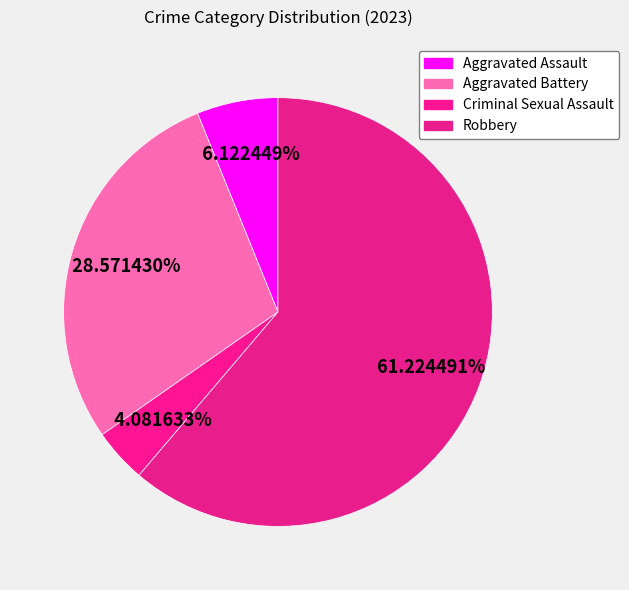

How many segments does this pie chart have?

4